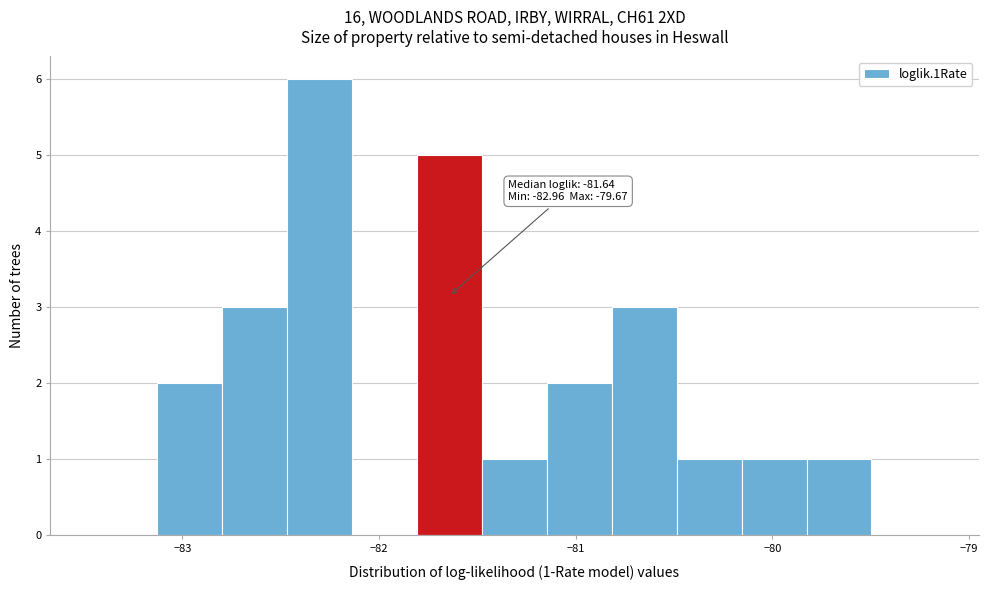

Around what value on the x-axis is the tallest bar? Give the approximate position of its centre, as read against the axis.

-82.3